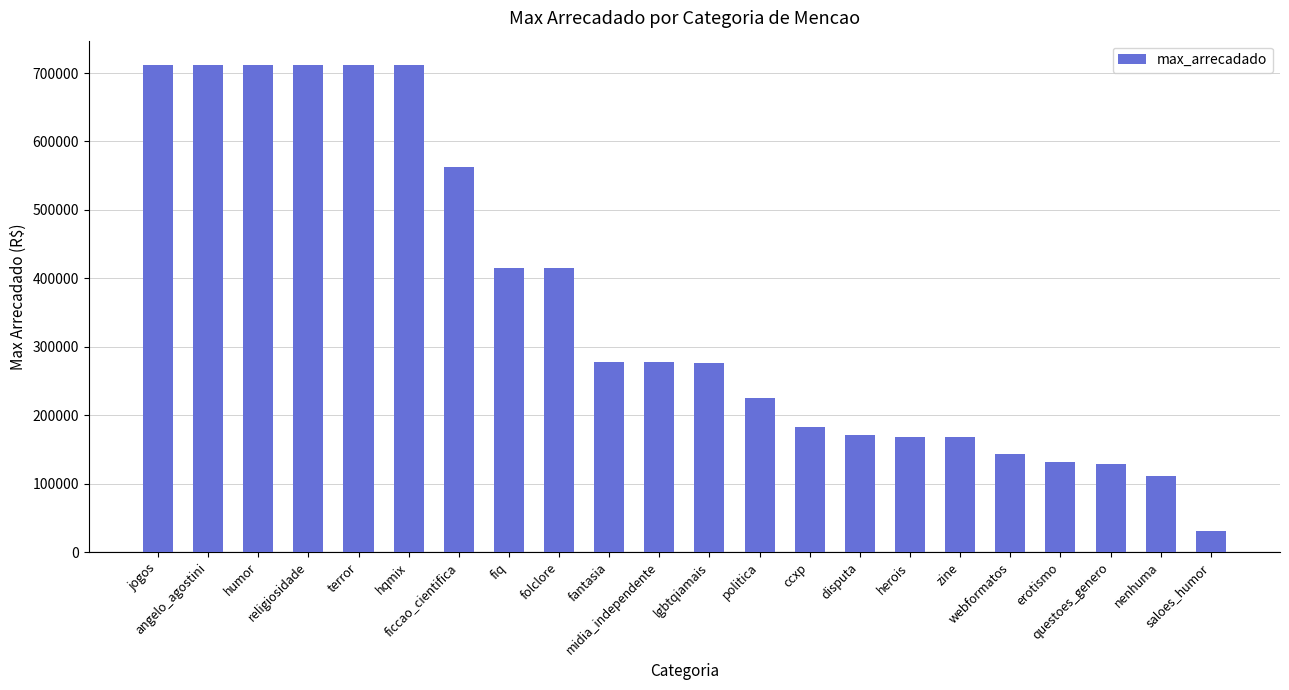

True or false: the data shows 364528.5 at politica.

False